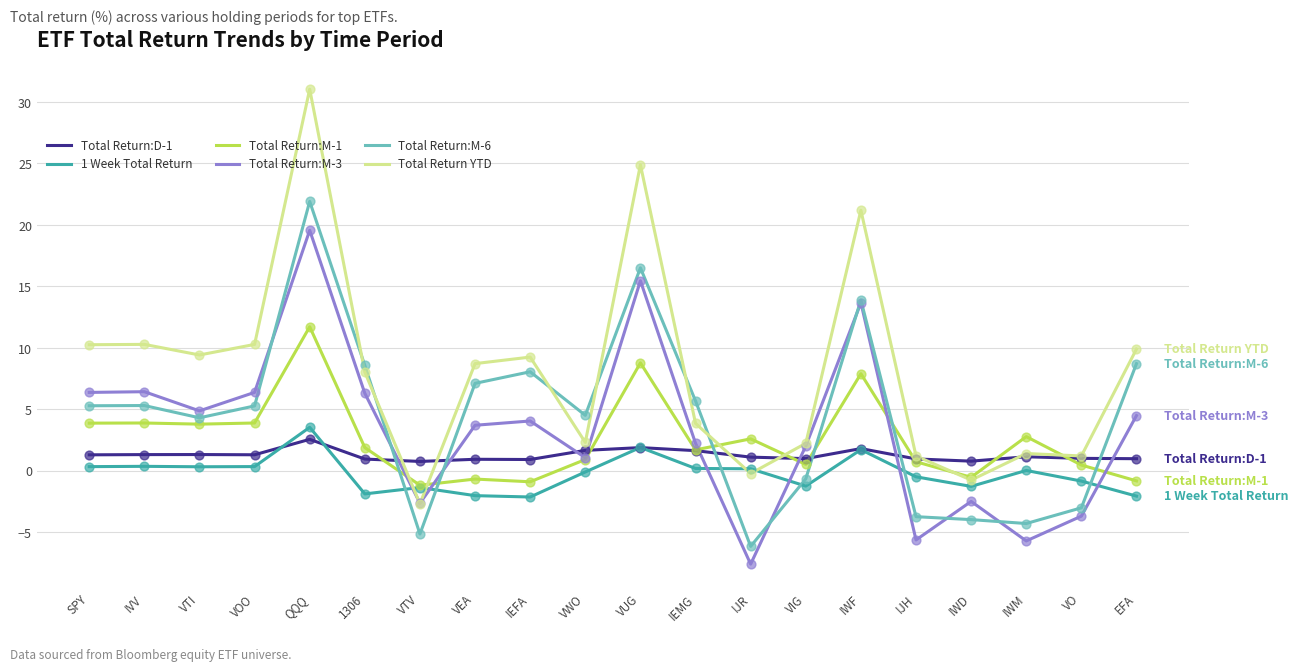

What is the difference between the highest and lowest values at QQQ?

28.5